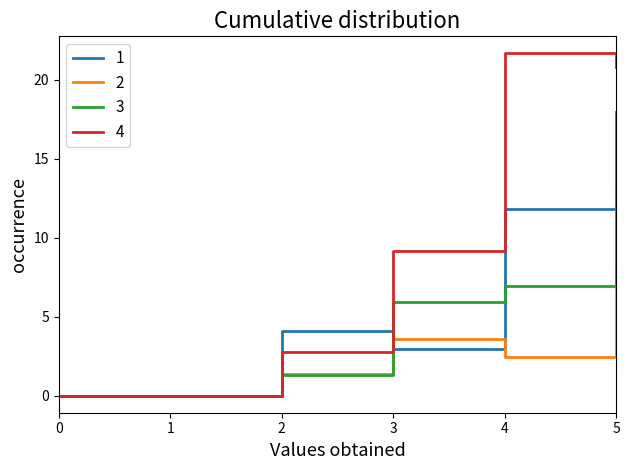

Rank the series by their maximum value, from highest to lowest.

4, 1, 3, 2